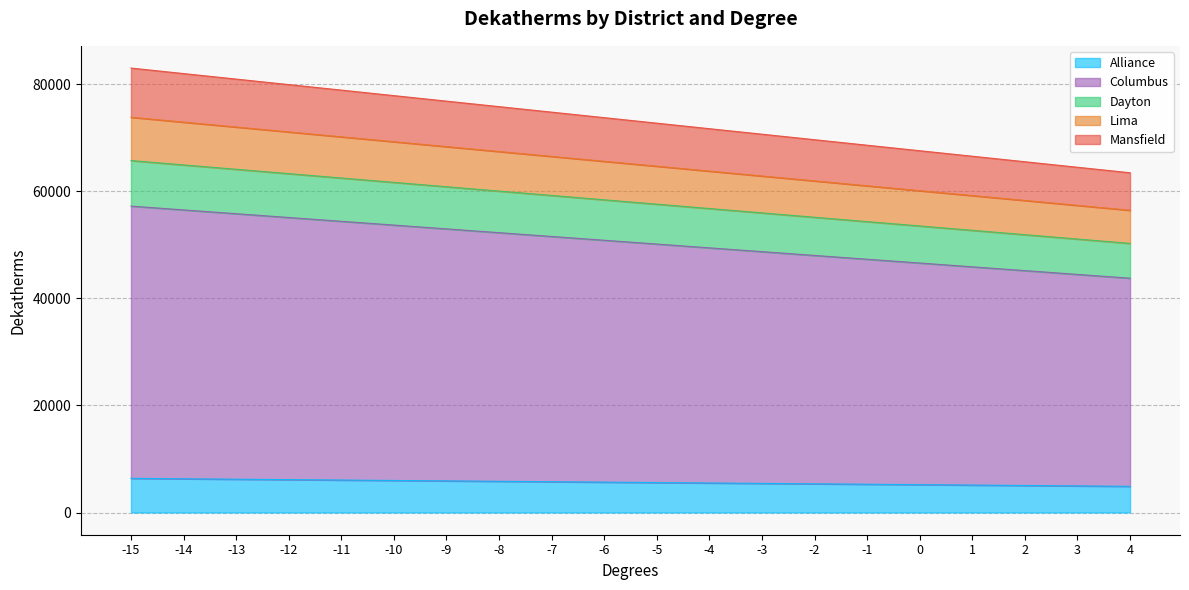

Reading left to right, extract all data points from this chart.

Alliance: 6382	6303	6225	6146	6068	5989	5911	5833	5755	5676	5598	5519	5441	5362	5284	5207	5128	5050	4971	4893
Columbus: 57254	56545	55836	55127	54418	53709	53000	52291	51583	50873	50165	49454	48746	48036	47327	46620	45910	45202	44492	43784
Dayton: 65766	64951	64136	63321	62506	61691	60876	60061	59248	58432	57618	56801	55987	55171	54356	53544	52729	51915	51099	50285
Lima: 73862	72947	72032	71116	70202	69286	68371	67456	66543	65626	64713	63795	62881	61965	61050	60137	59223	58308	57392	56478
Mansfield: 83051	82022	80992	79962	78933	77901	76872	75842	74815	73783	72754	71722	70693	69663	68633	67605	66576	65546	64516	63487